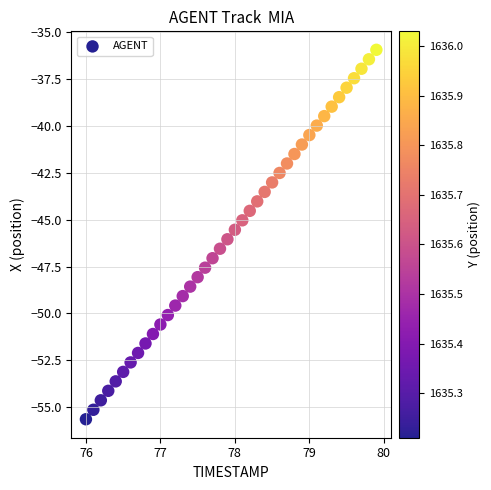

What is the range of X values (max minus min)?

3.9